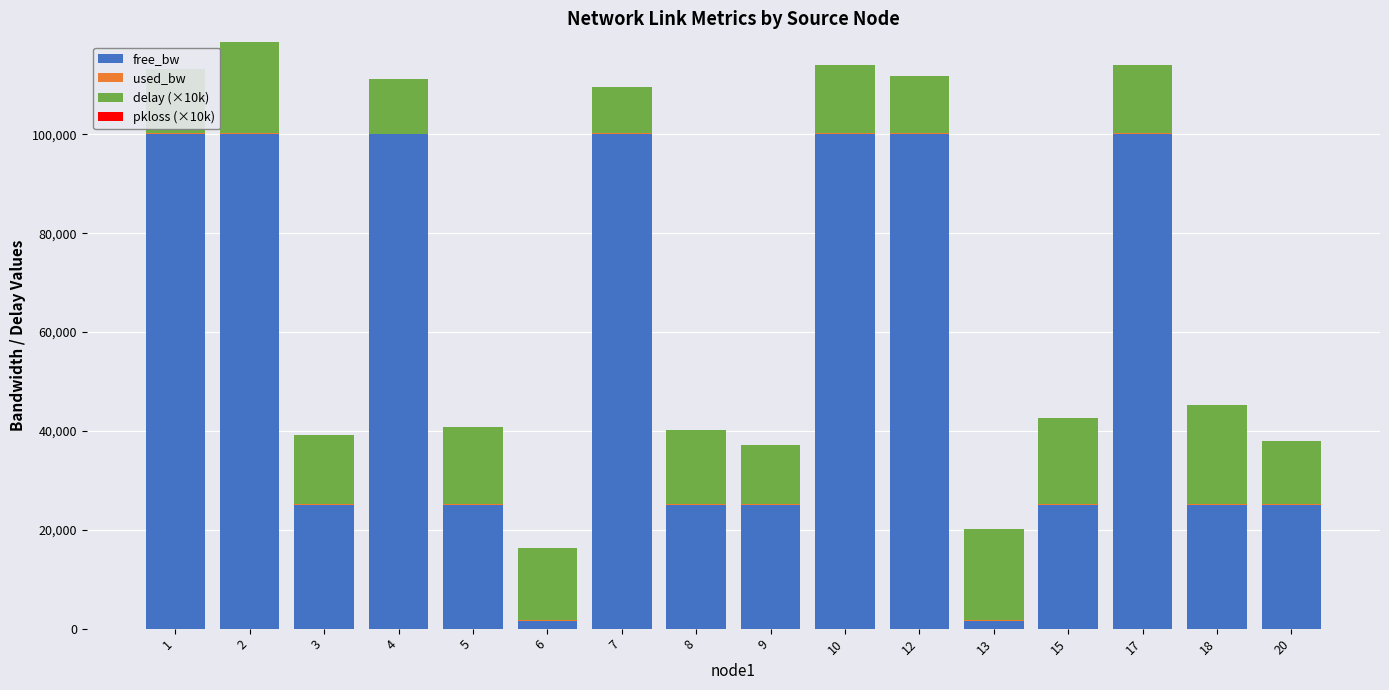

How many data points in free_bw are above 24999?

14